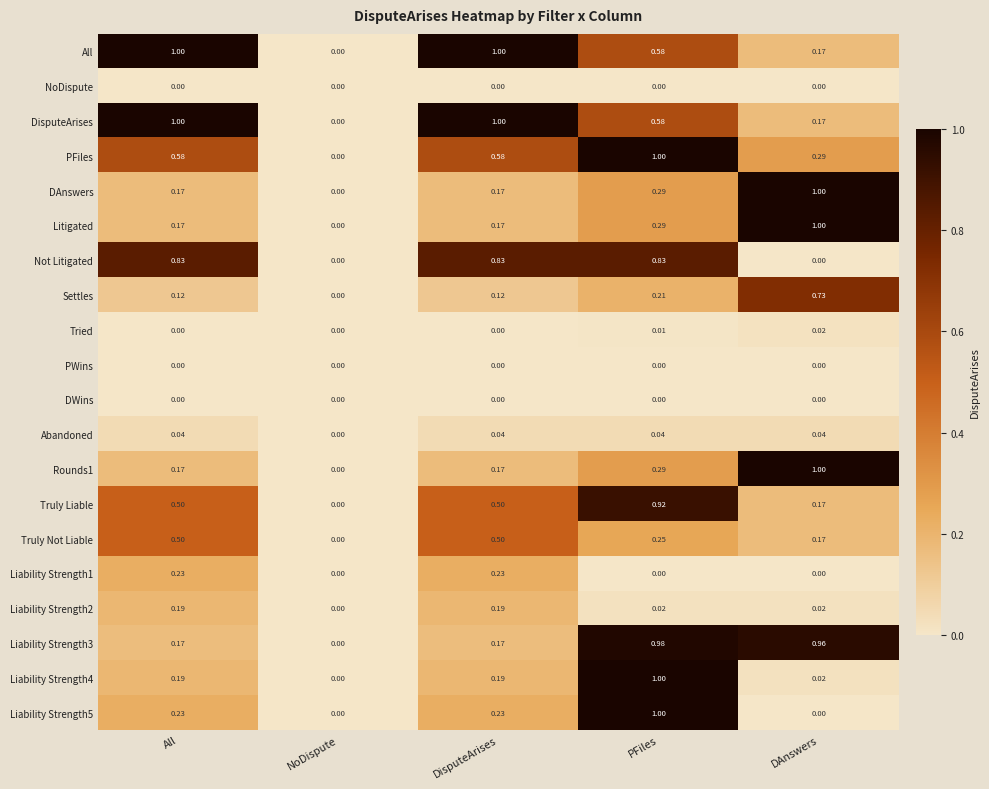

Which category has the highest value in the PFiles series?

PFiles